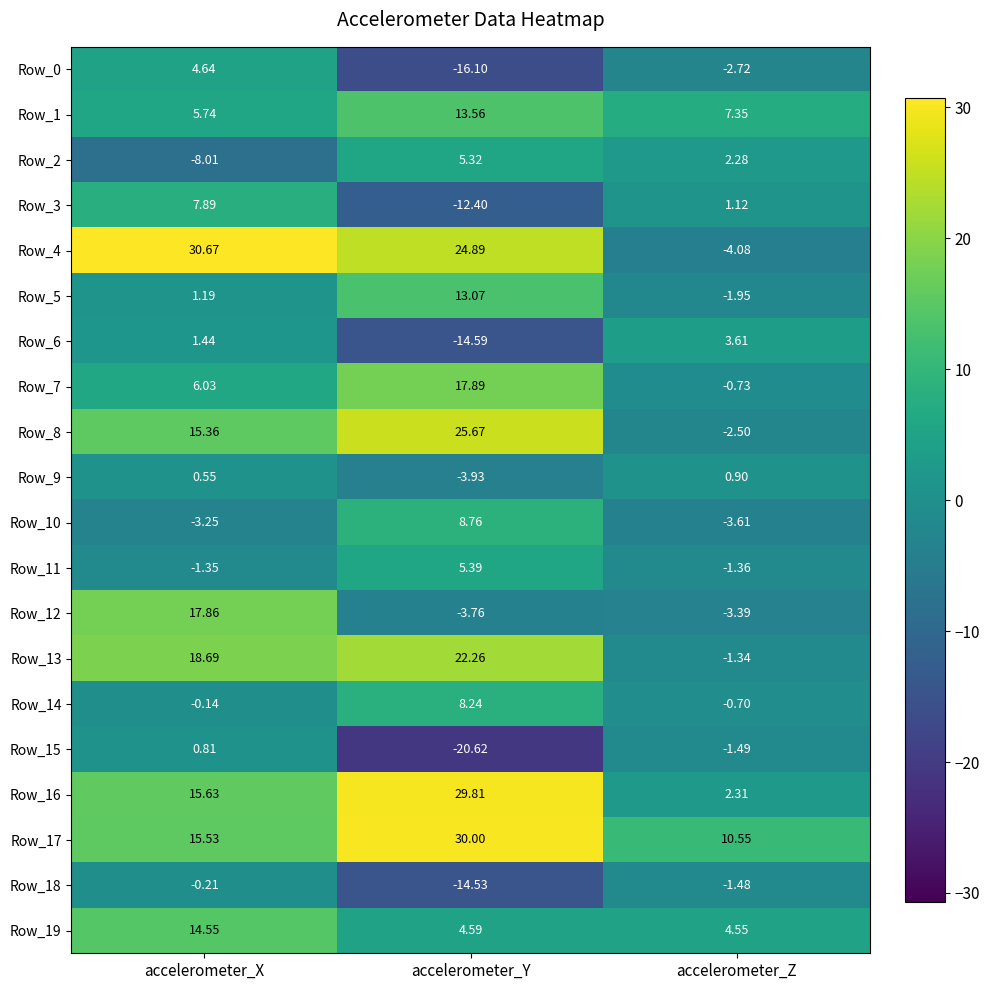

Between accelerometer_Y and accelerometer_Z, which series saw the biggest shift?

Row_4